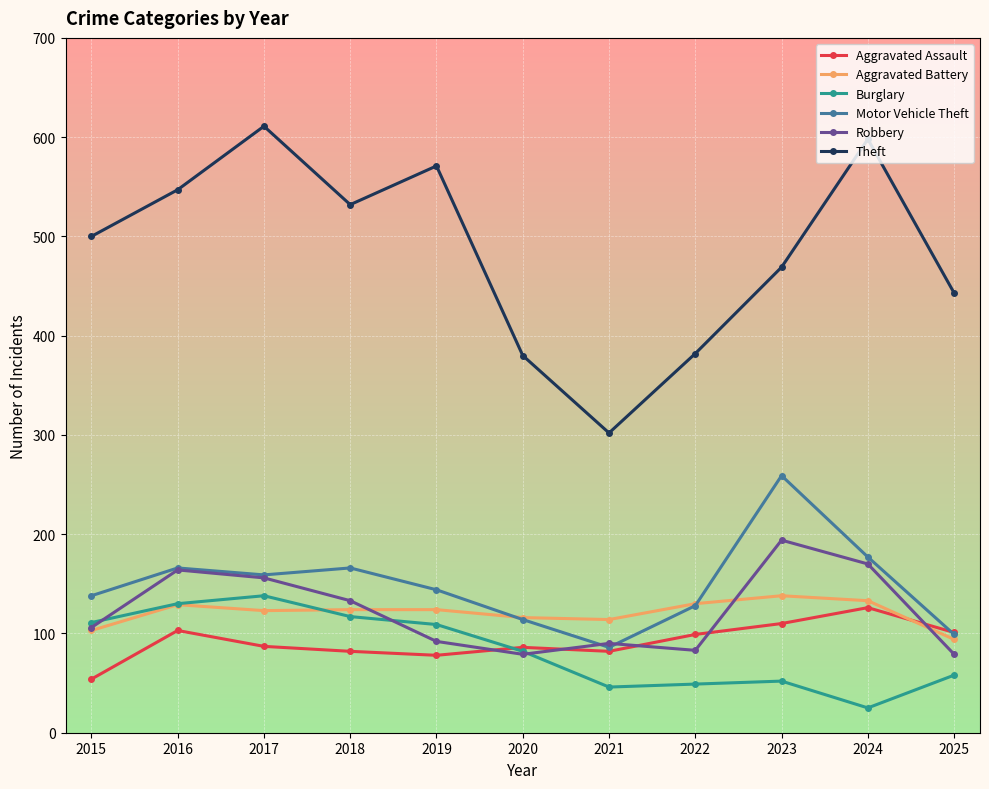

What are all the series names shown in the legend?

Aggravated Assault, Aggravated Battery, Burglary, Motor Vehicle Theft, Robbery, Theft